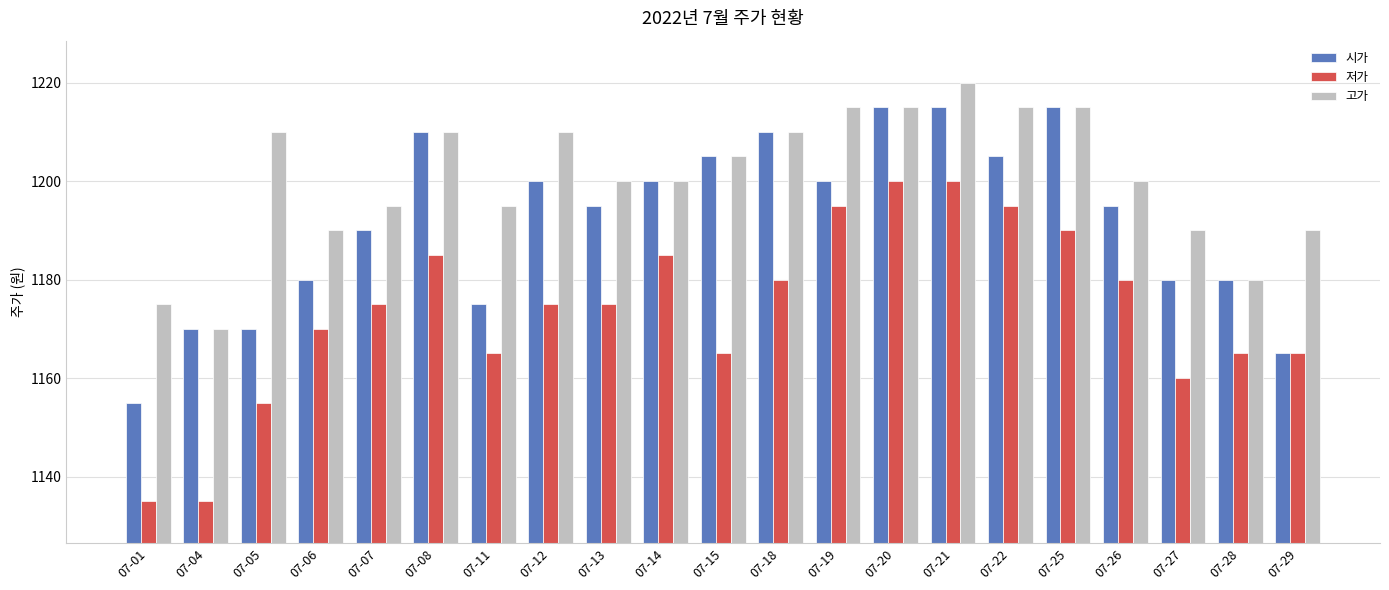

Which label corresponds to the largest value in the chart?

07-21